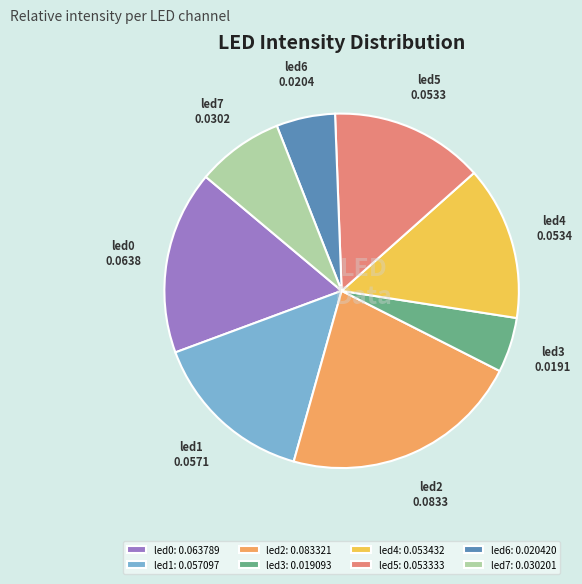

Is it true that led2 is 22% of the pie?

True